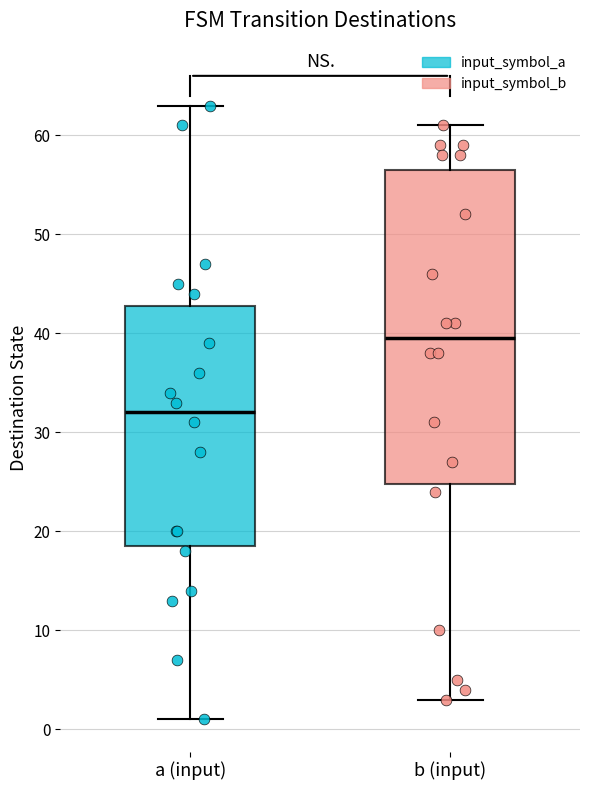

Reading left to right, read every box against the y-axis: the position of its median line, the range the box covers, and the ends of its whiskers. The values are not printed on the chart, so give them approximately, as read against the axis.

a (input): median 32, box 19 to 43, whiskers 1 to 63
b (input): median 40, box 25 to 57, whiskers 3 to 61